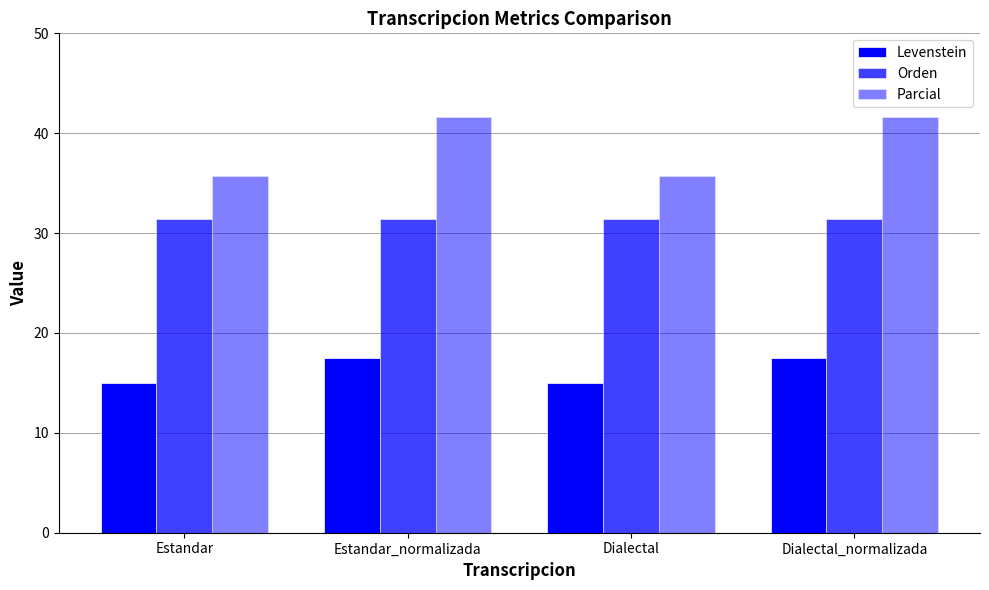

How many data points in Levenstein are above 17?

2